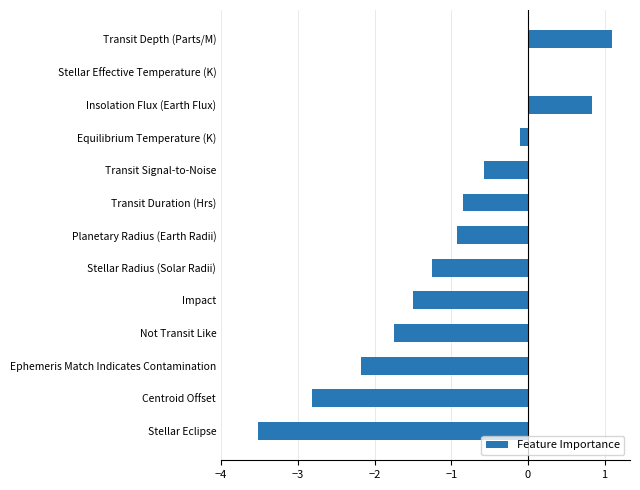

True or false: the data shows -1.9 at Stellar Effective Temperature (K).

False